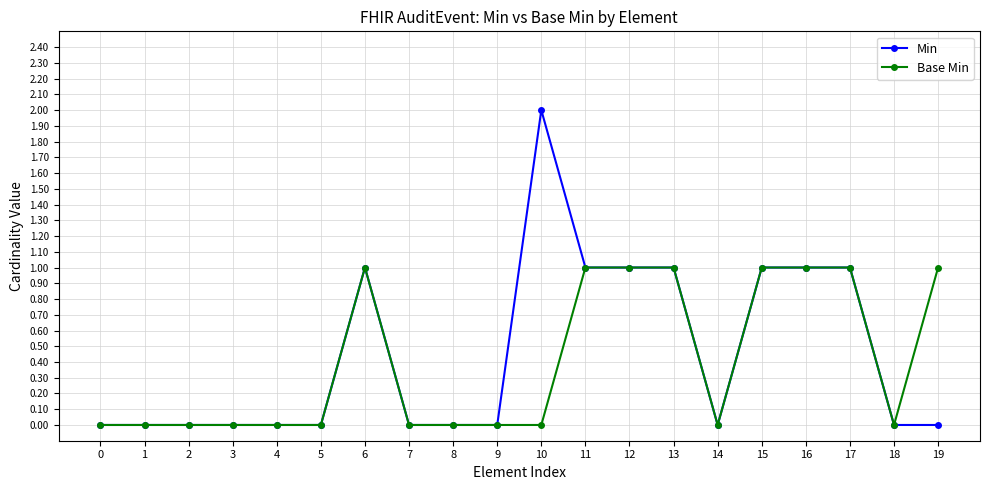

Which series changed the most between 6 and 19?

Min